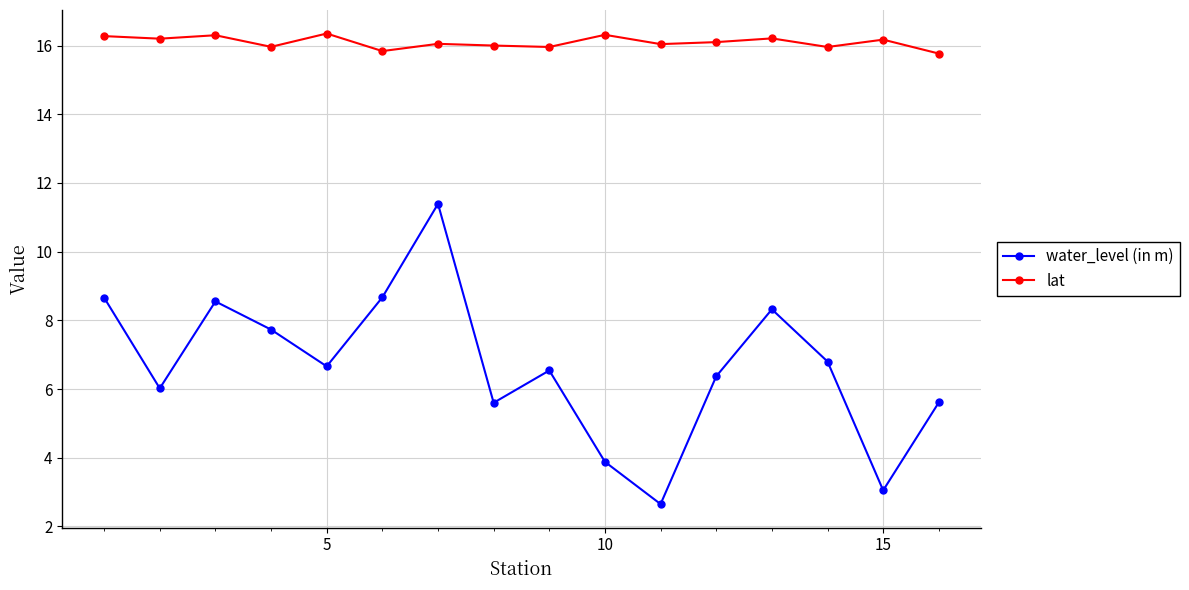

True or false: water_level (in m) has more than 2 points higher than both neighbors.

True